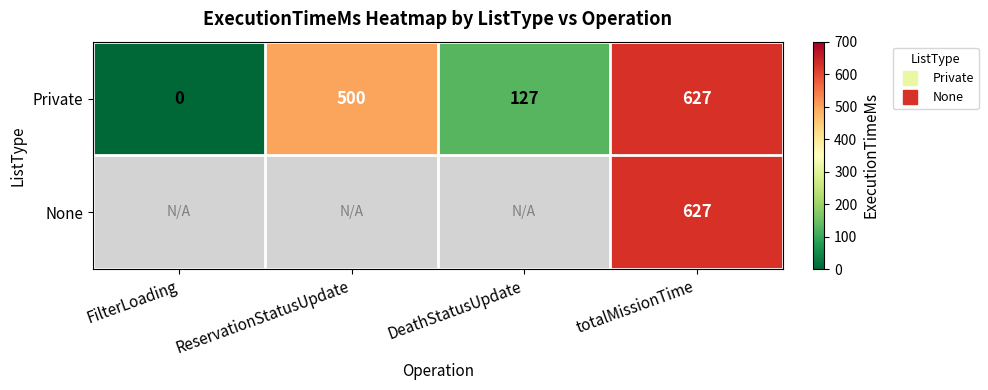

What is the sum of the Private values at ReservationStatusUpdate and FilterLoading?

500.0